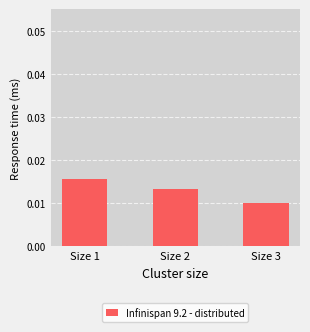

Count the values in the range 0 to 1.

3